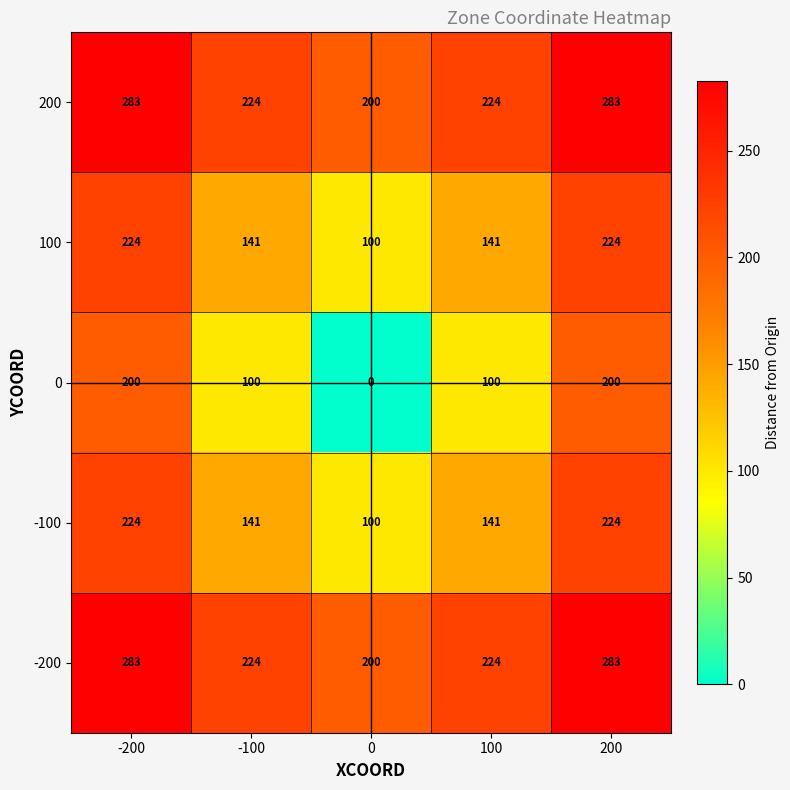

The value of 200 at -100 is 334. True or false?

False